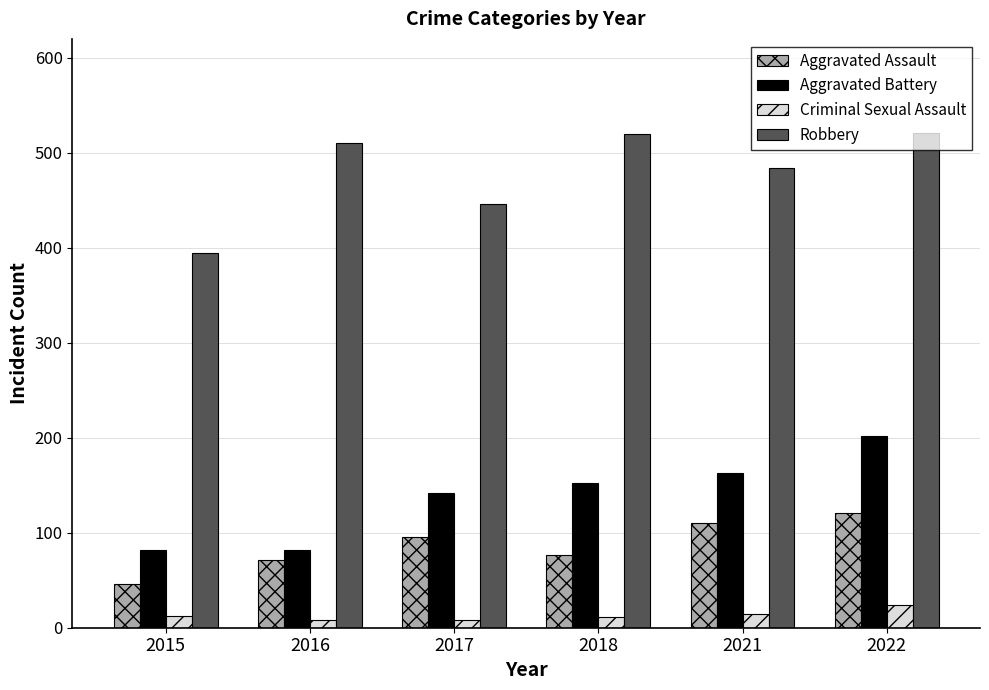

What is the total value across all series at 2021?

771